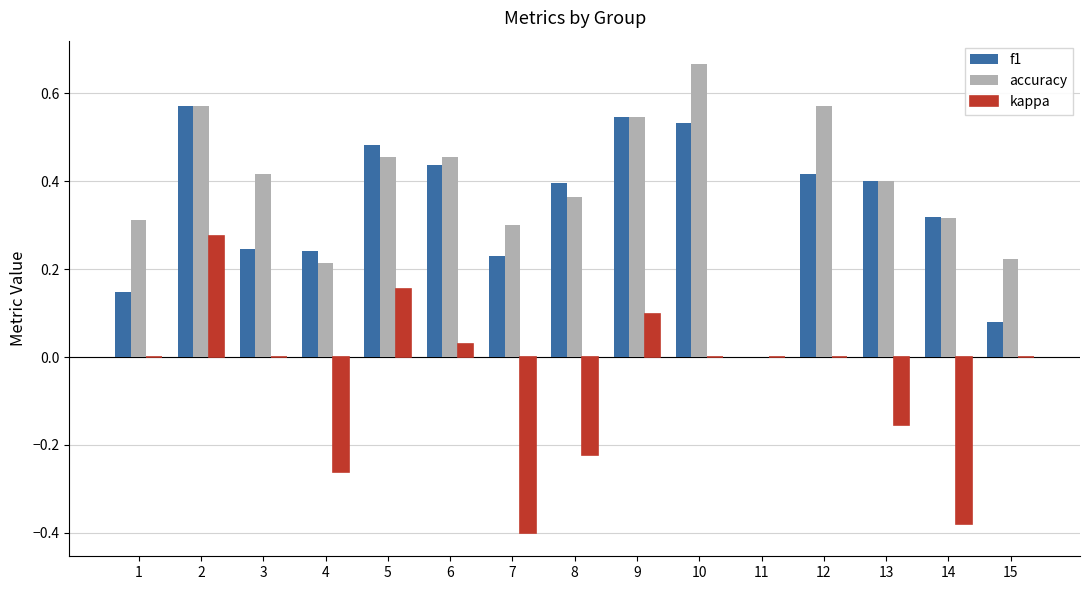

Are the bars horizontal?

No